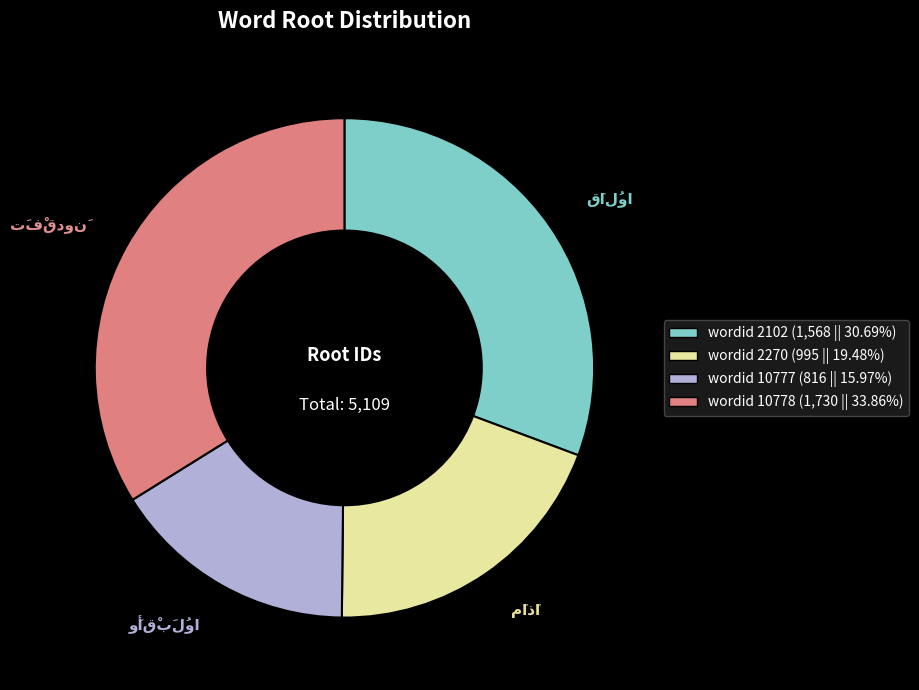

Is there a majority slice in this chart?

No